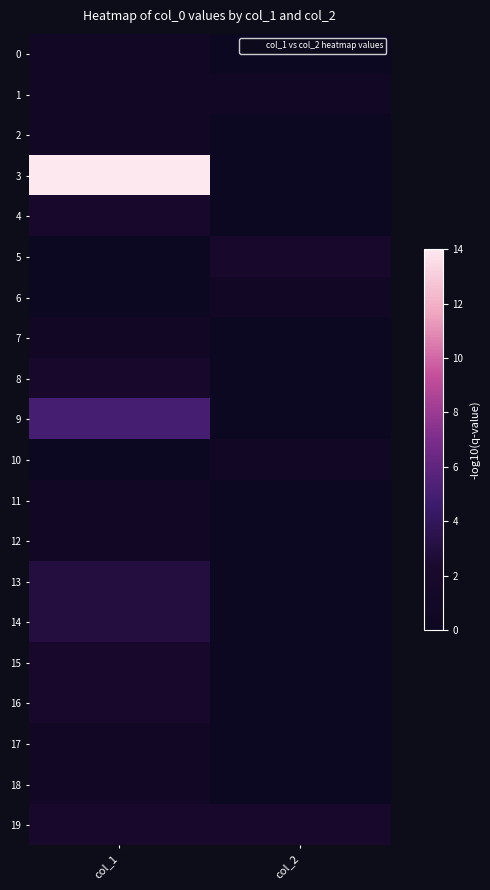

List the series in order of their peak value, lowest first.

0, 1, 2, 6, 7, 10, 11, 12, 17, 18, 4, 5, 8, 15, 16, 19, 13, 14, 9, 3